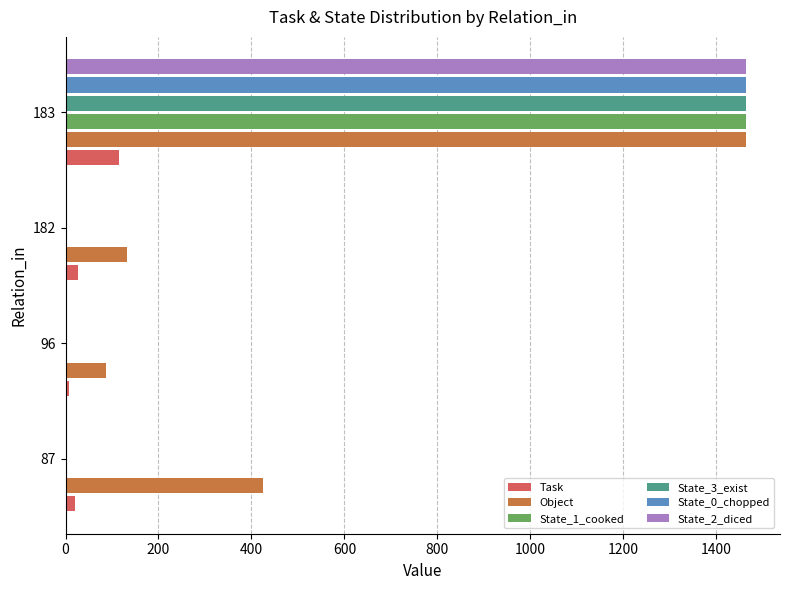

What is the sum of all Object values?

2108